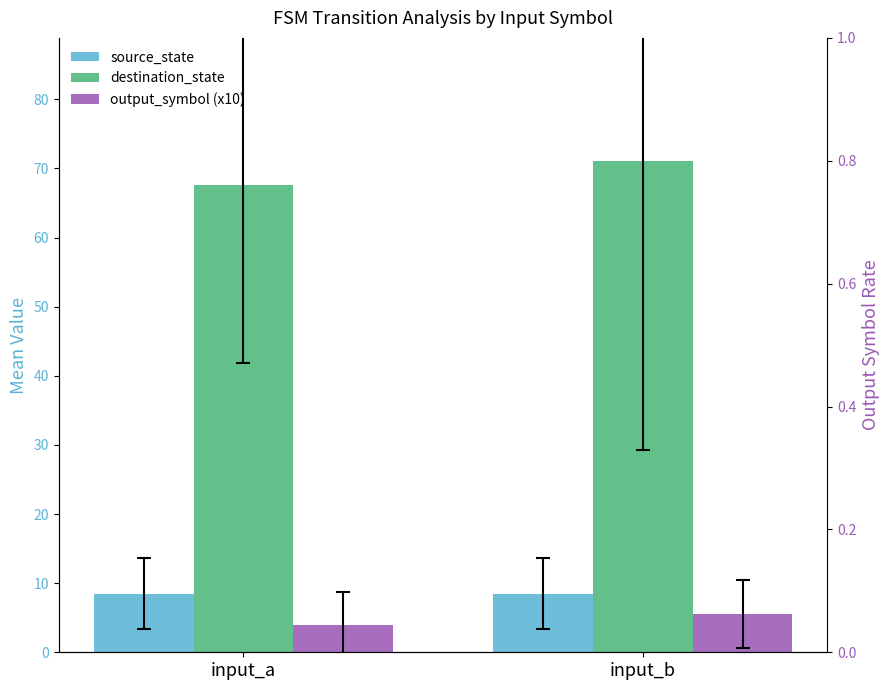

What value does the destination_state series have at input_a?

67.7